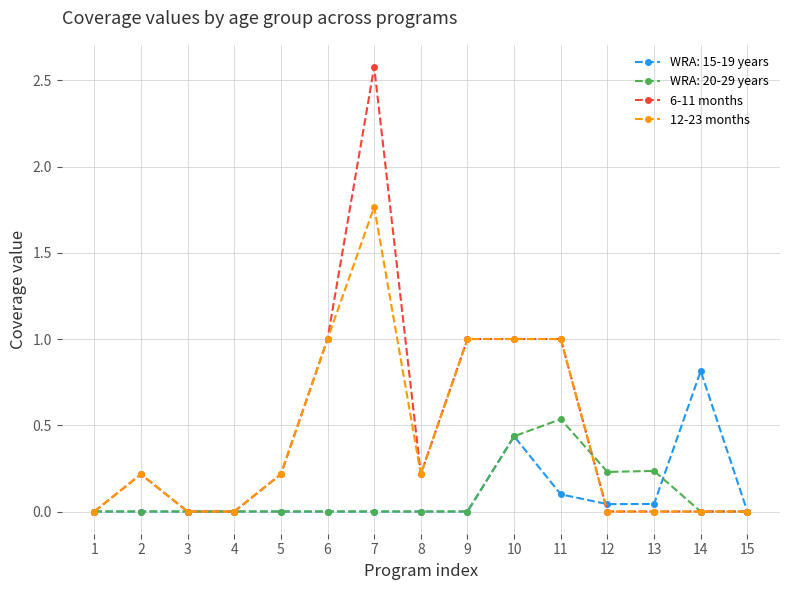

True or false: 12-23 months has a value of 0.0 at 15.

True